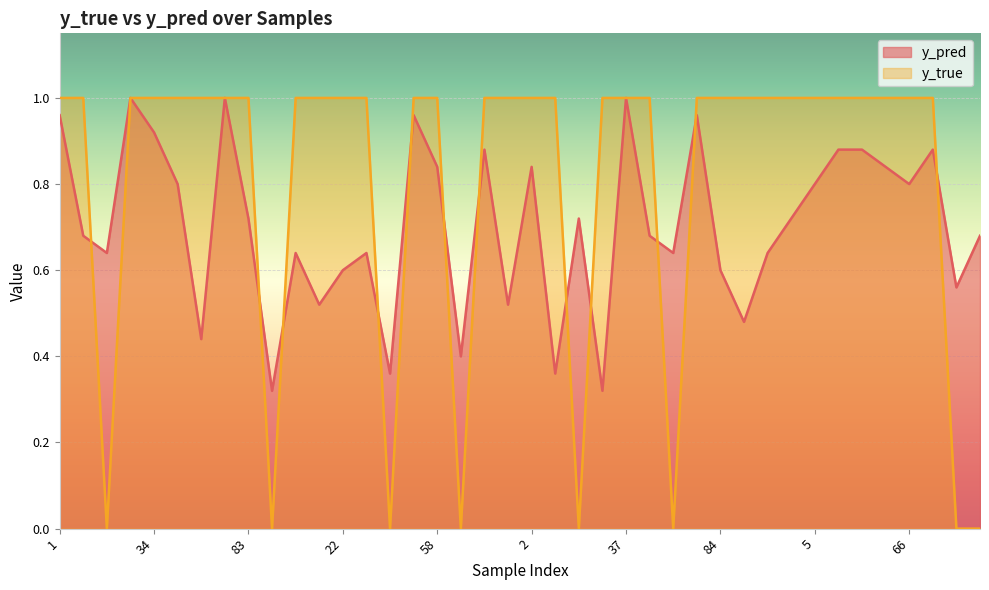

True or false: y_true has a value of 0.0 at 14.

True